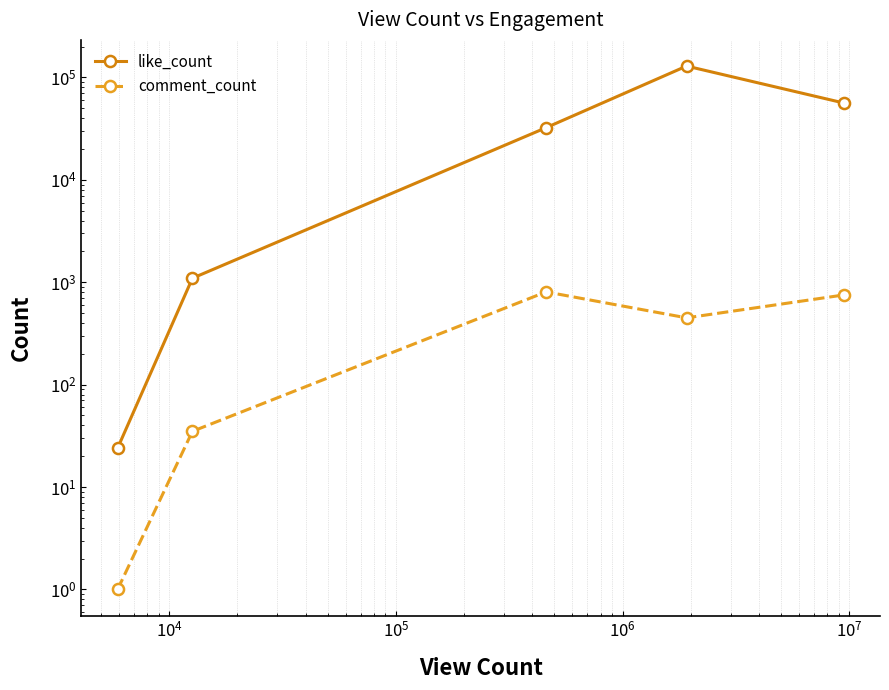

At how many categories does at least one series exceed 37557?

2